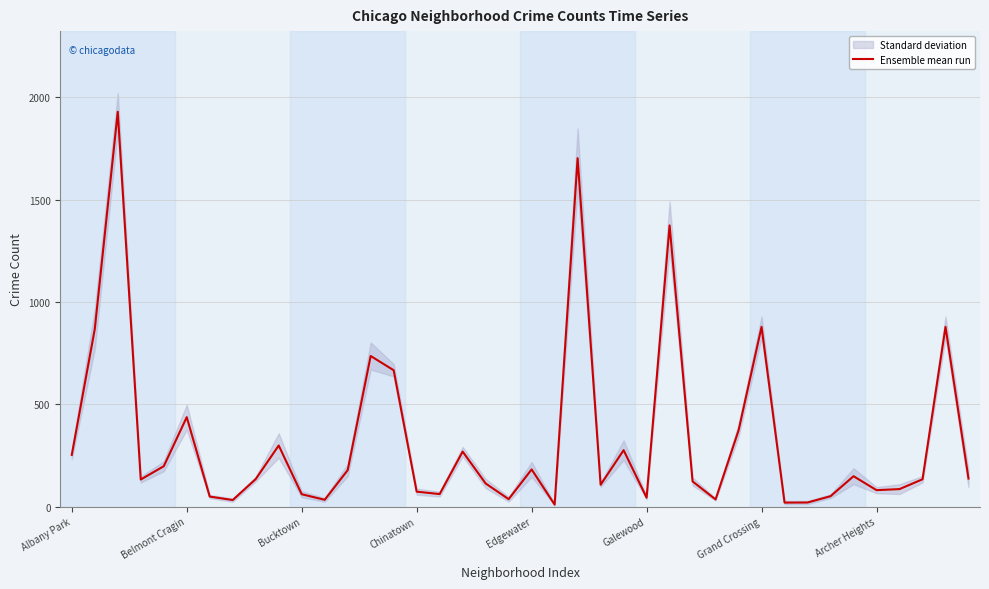

True or false: there are more than 1 points higher than both neighbors.

True